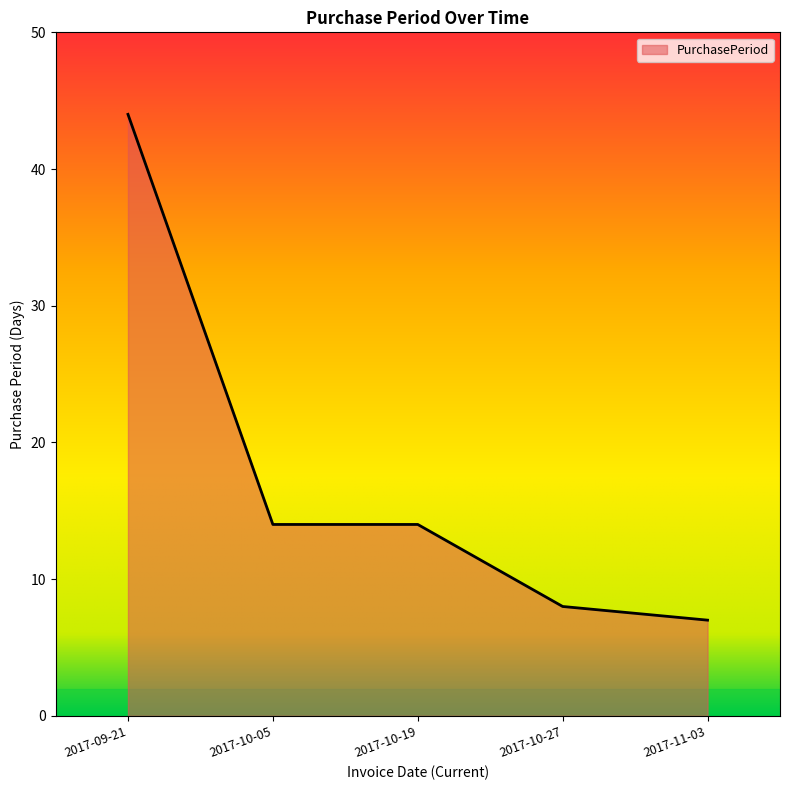

What is the greatest value displayed?

44